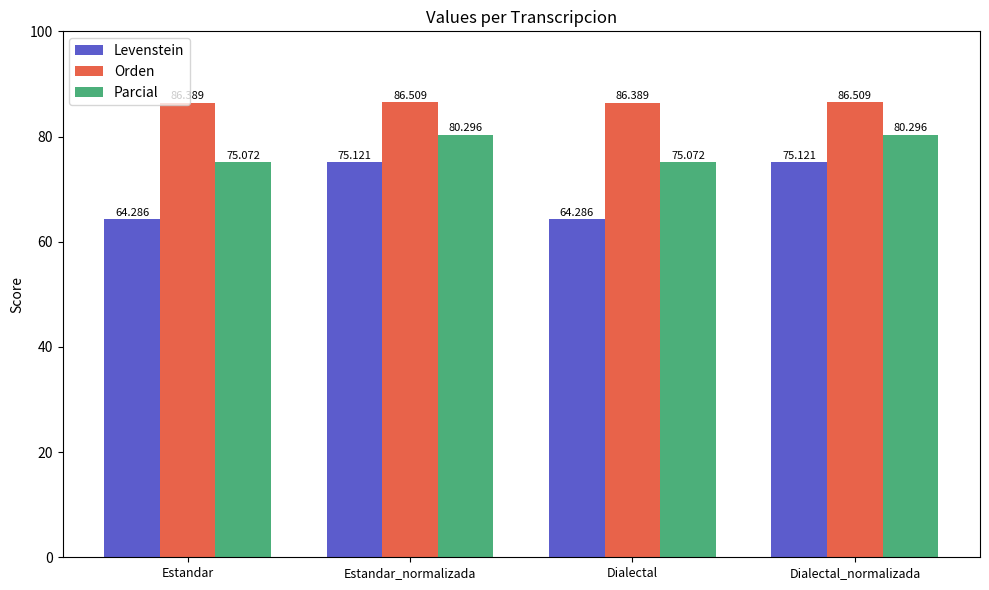

Reading left to right, list all the values displayed in this chart.

Levenstein: 64.3	75.1	64.3	75.1
Orden: 86.4	86.5	86.4	86.5
Parcial: 75.1	80.3	75.1	80.3